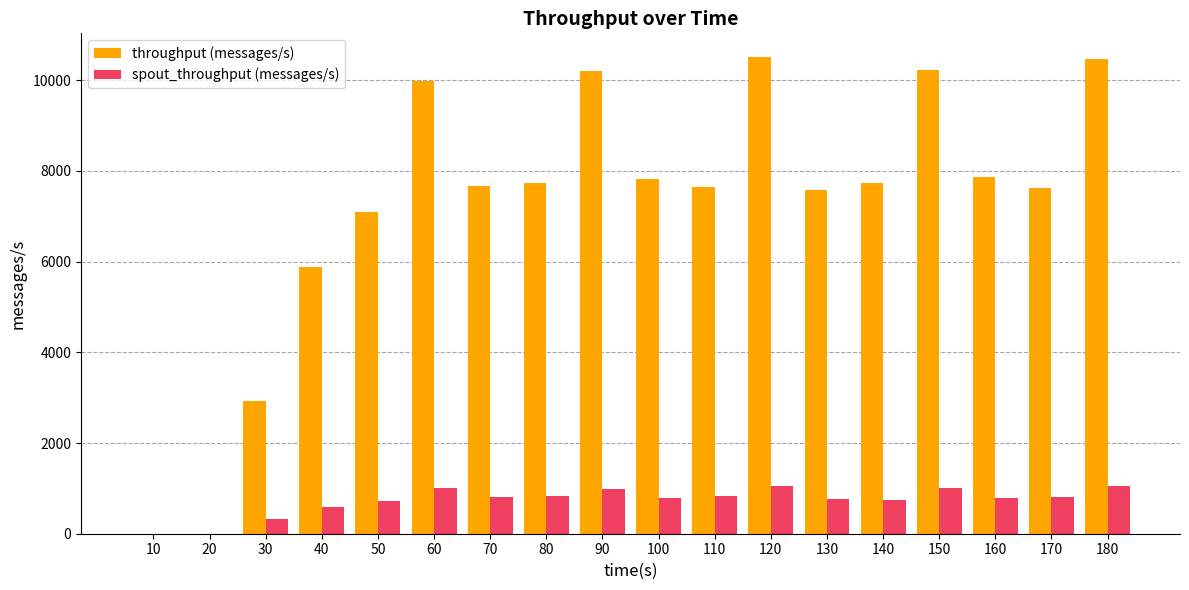

Is it true that spout_throughput (messages/s) equals 1008 at 60?

True